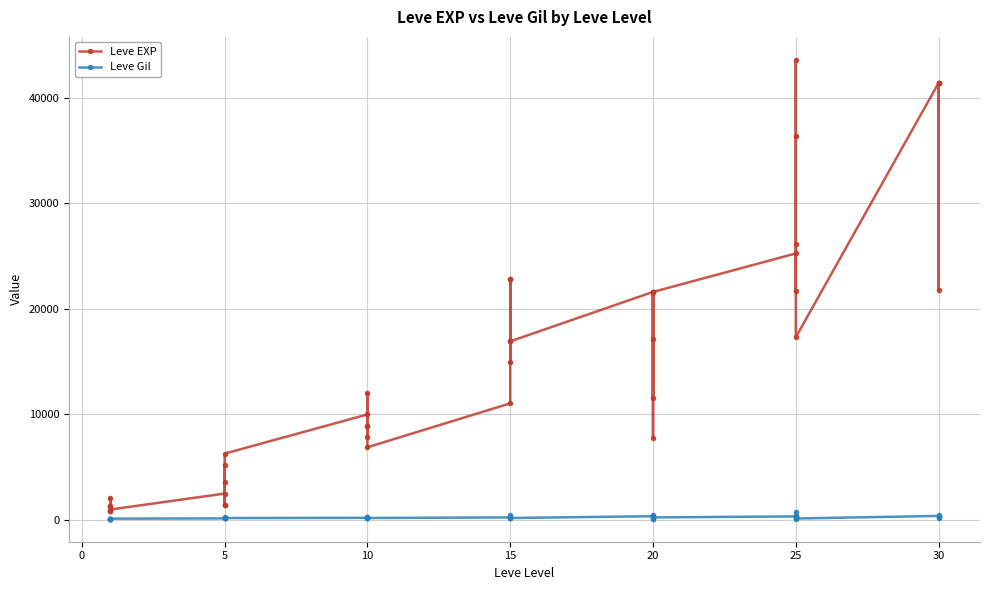

Is it true that Leve EXP equals 38425 at 20?

False